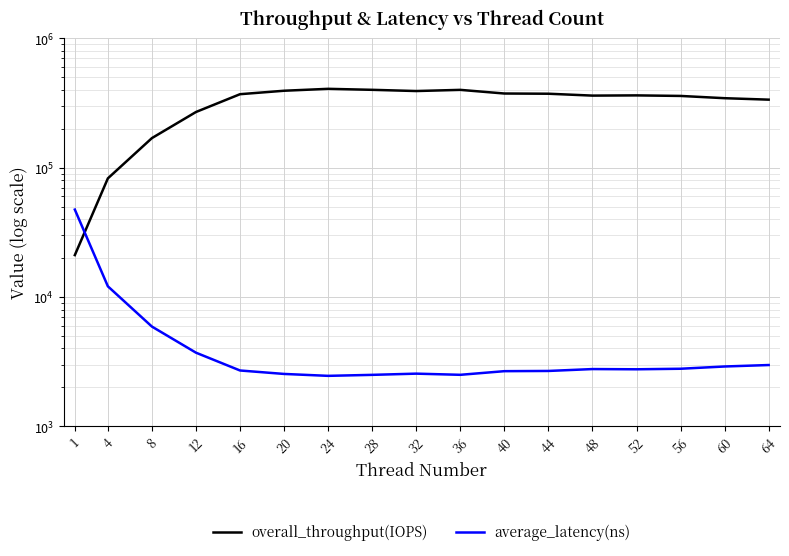

Between which two adjacent categories do average_latency(ns) and overall_throughput(IOPS) first intersect?

1 and 4